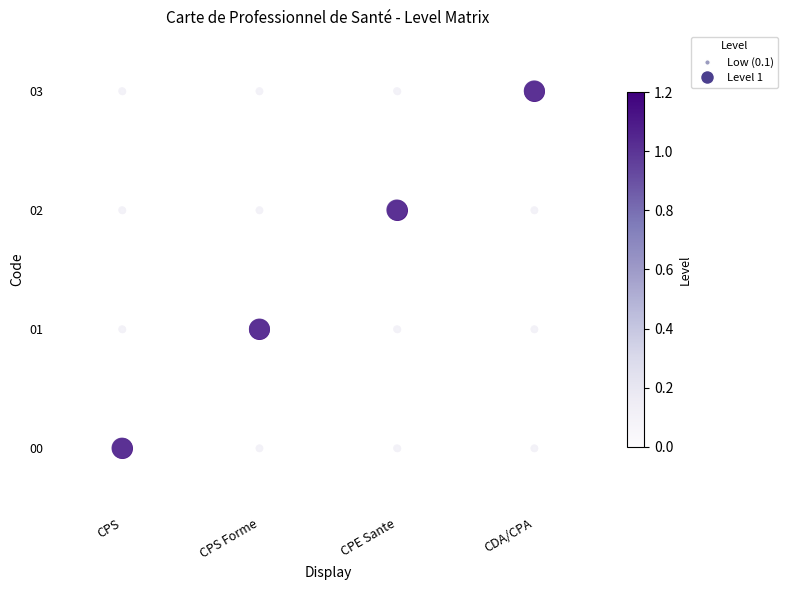

At how many categories does at least one series exceed 0?

4